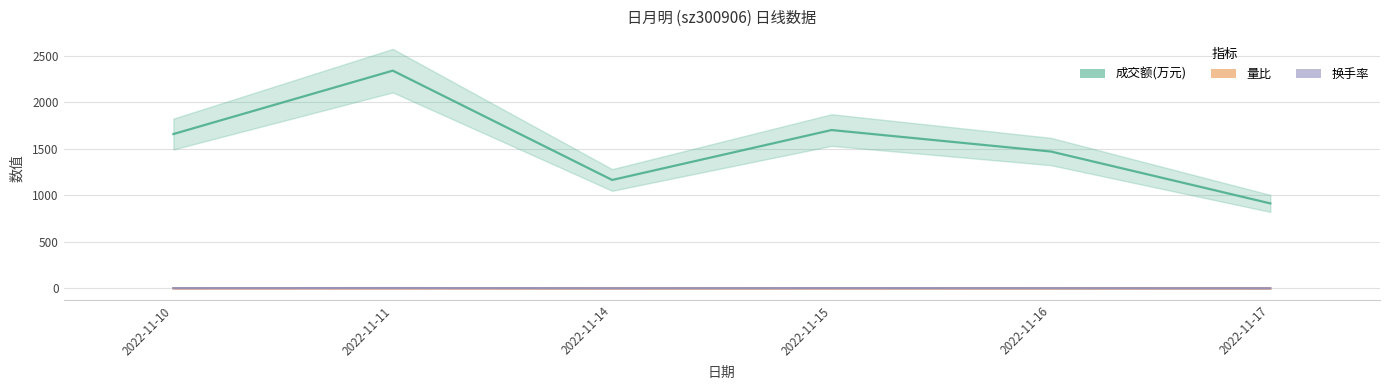

List the labels in order of 成交额(万元) value, largest first.

2022-11-11, 2022-11-15, 2022-11-10, 2022-11-16, 2022-11-14, 2022-11-17